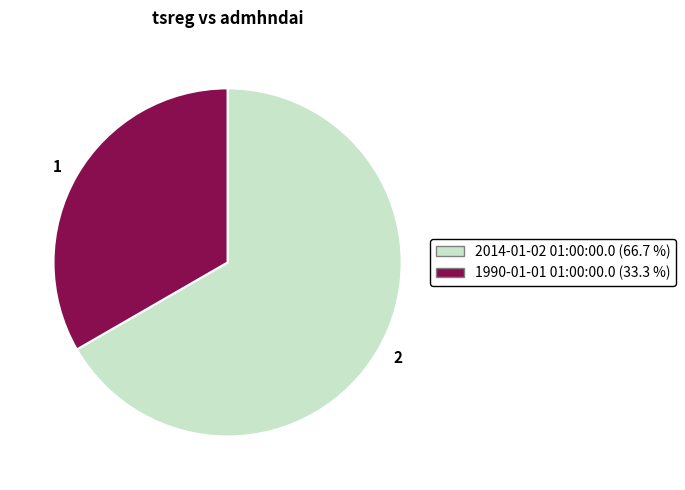

Rank the categories by value from lowest to highest.

1, 2